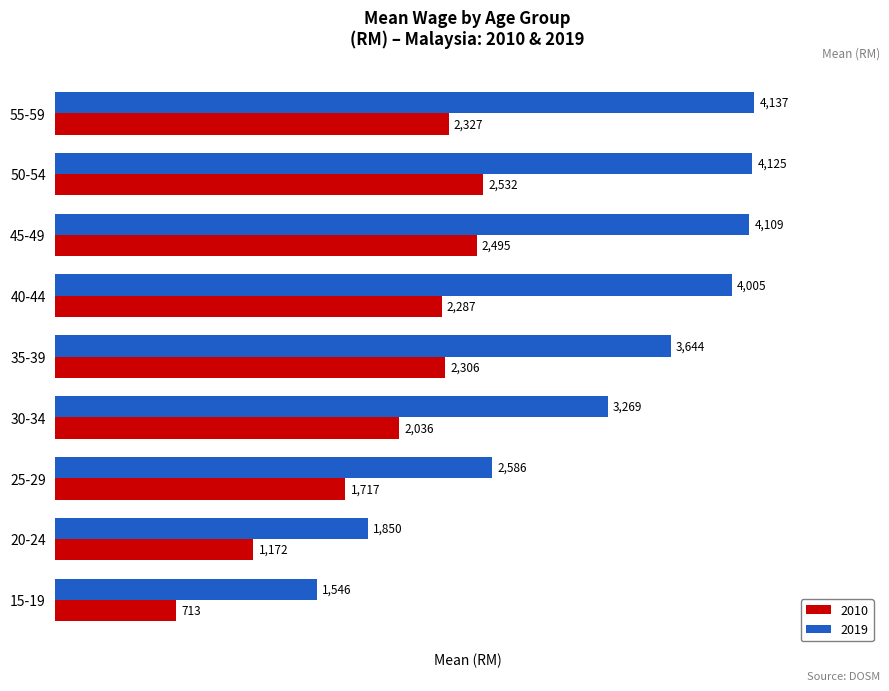

Read the 2019 value at 25-29, to the nearest 10.

2590